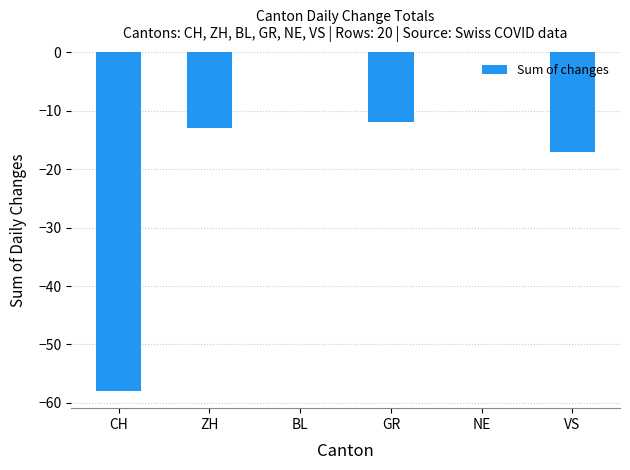

What is the sum of the values at GR and NE?

-12